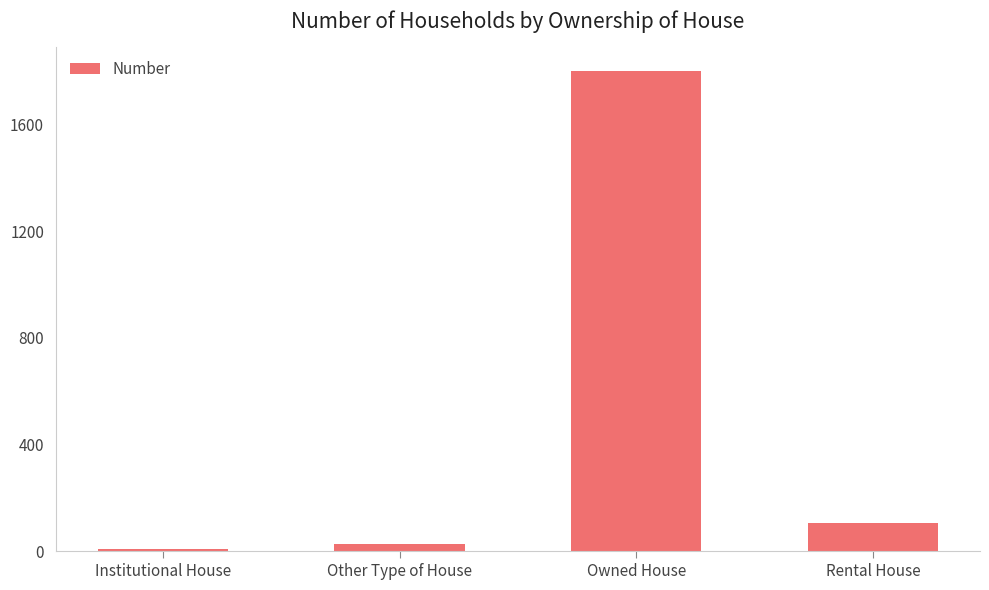

True or false: the data shows 107 at Rental House.

True